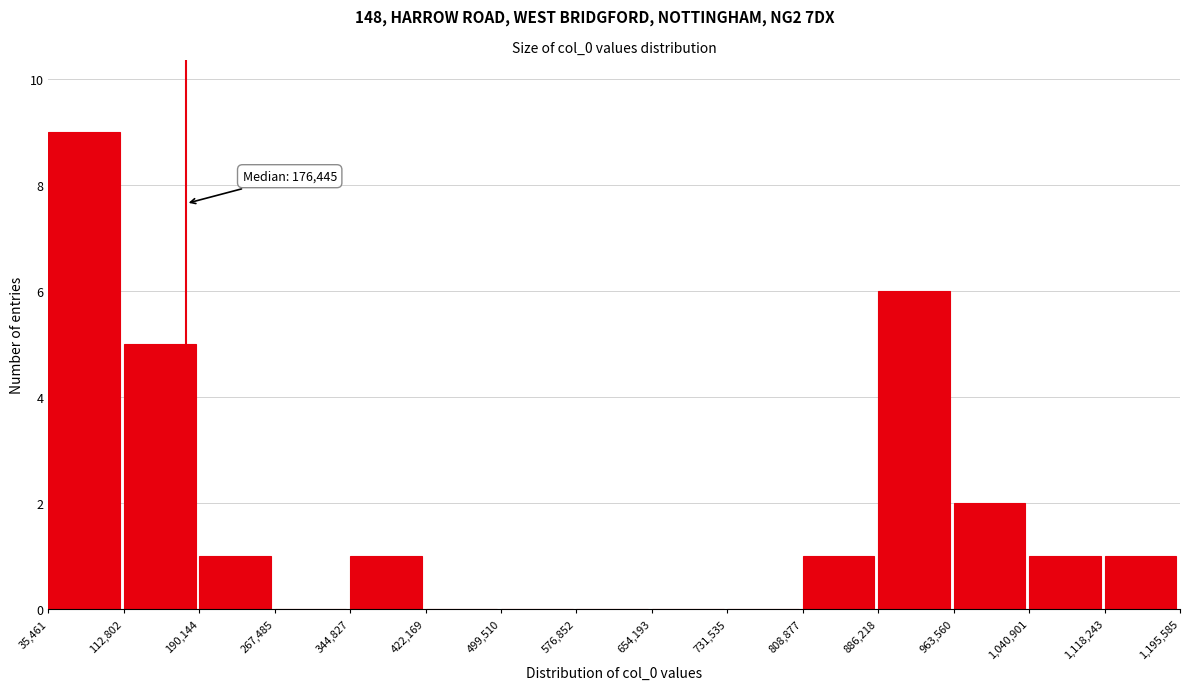

Over which range of the x-axis is the bar tallest?

35,461 to 112,802